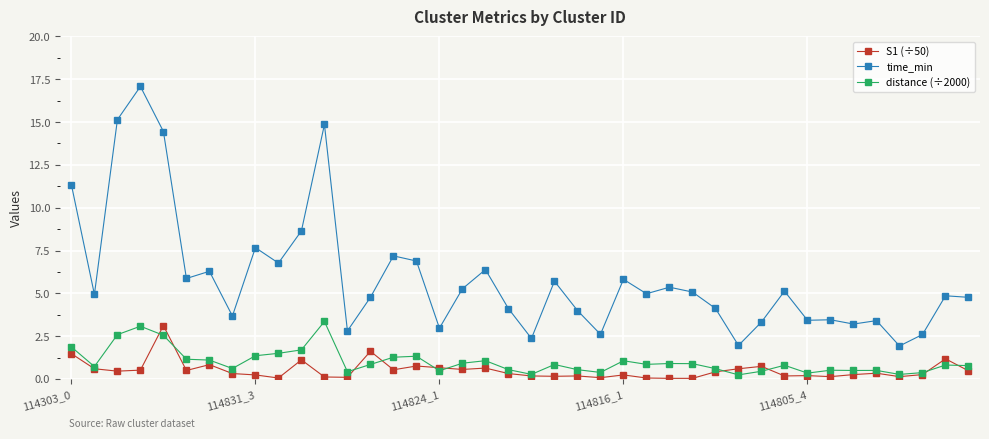

Which series has the widest spread of values?

time_min